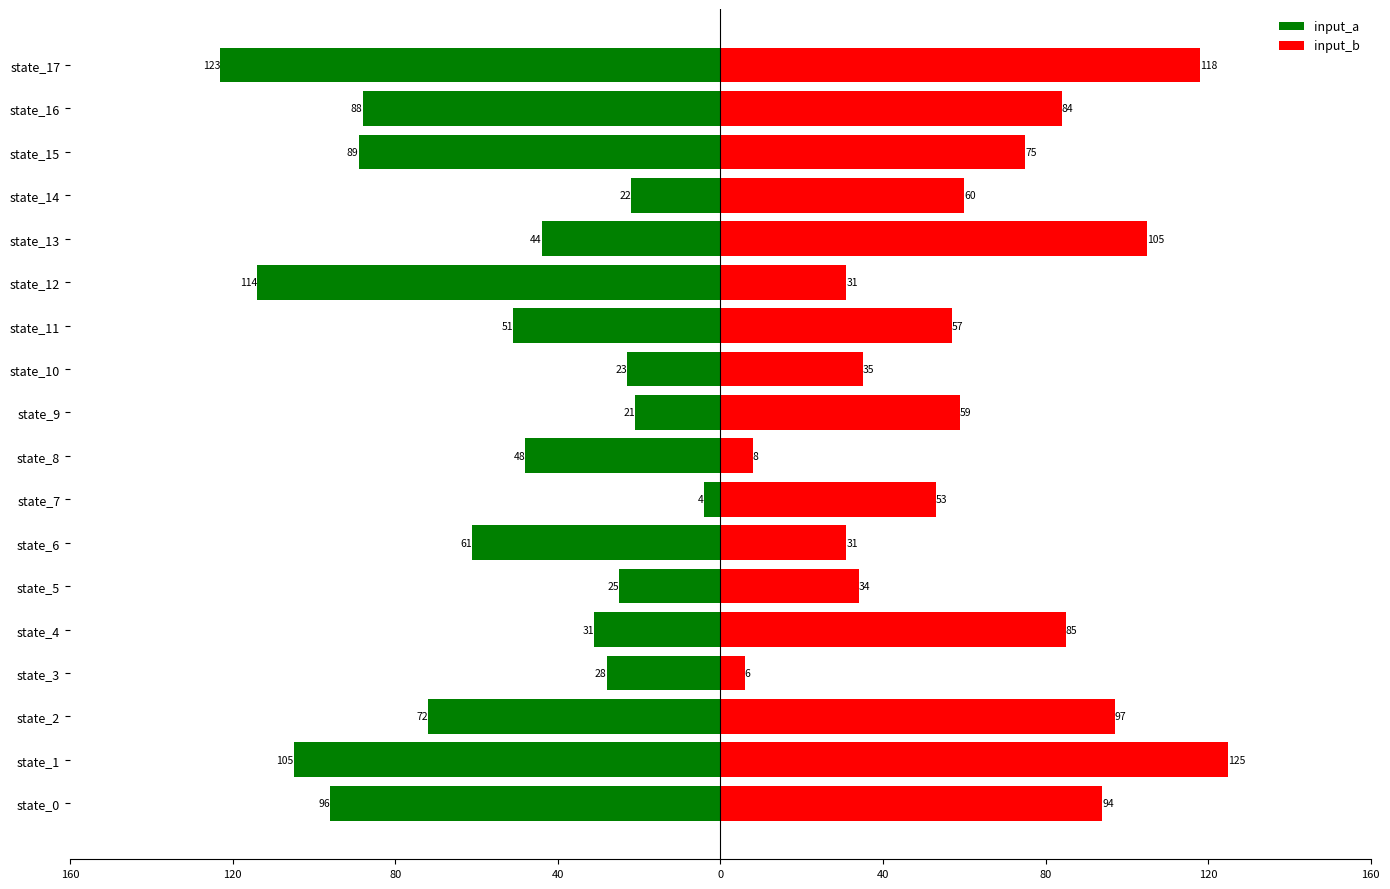

Is it true that input_b equals 34 at state_5?

True